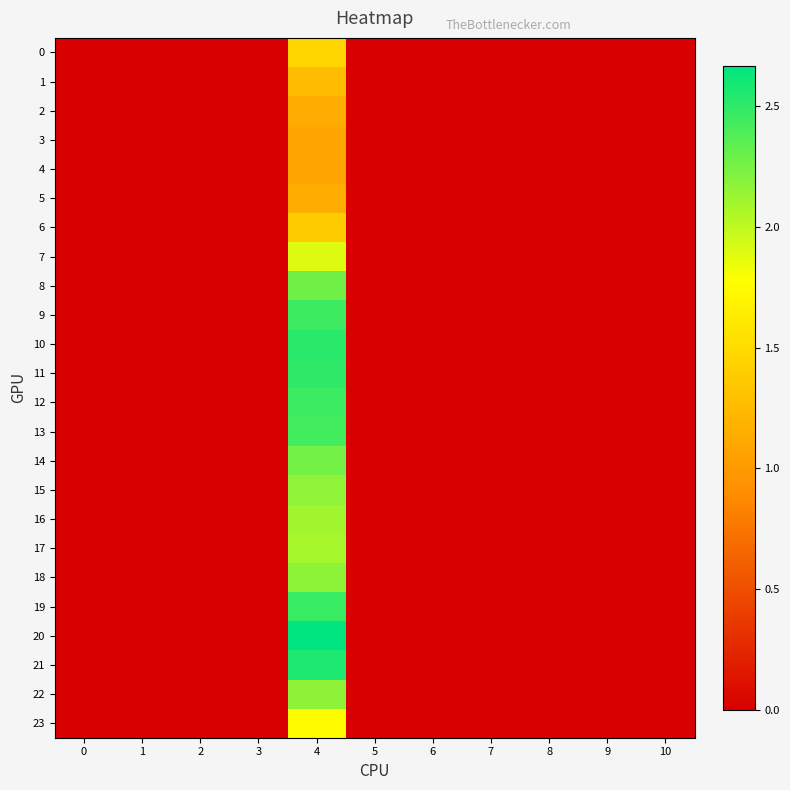

Reading left to right, transcribe all the data shown in this chart.

0: 0=0.0	1=0.0	2=0.0	3=0.0	4=1.5	5=0.0	6=0.0	7=0.0	8=0.0	9=0.0	10=0.0
1: 0=0.0	1=0.0	2=0.0	3=0.0	4=1.3	5=0.0	6=0.0	7=0.0	8=0.0	9=0.0	10=0.0
2: 0=0.0	1=0.0	2=0.0	3=0.0	4=1.1	5=0.0	6=0.0	7=0.0	8=0.0	9=0.0	10=0.0
3: 0=0.0	1=0.0	2=0.0	3=0.0	4=1.1	5=0.0	6=0.0	7=0.0	8=0.0	9=0.0	10=0.0
4: 0=0.0	1=0.0	2=0.0	3=0.0	4=1.1	5=0.0	6=0.0	7=0.0	8=0.0	9=0.0	10=0.0
5: 0=0.0	1=0.0	2=0.0	3=0.0	4=1.1	5=0.0	6=0.0	7=0.0	8=0.0	9=0.0	10=0.0
6: 0=0.0	1=0.0	2=0.0	3=0.0	4=1.4	5=0.0	6=0.0	7=0.0	8=0.0	9=0.0	10=0.0
7: 0=0.0	1=0.0	2=0.0	3=0.0	4=1.9	5=0.0	6=0.0	7=0.0	8=0.0	9=0.0	10=0.0
8: 0=0.0	1=0.0	2=0.0	3=0.0	4=2.3	5=0.0	6=0.0	7=0.0	8=0.0	9=0.0	10=0.0
9: 0=0.0	1=0.0	2=0.0	3=0.0	4=2.5	5=0.0	6=0.0	7=0.0	8=0.0	9=0.0	10=0.0
10: 0=0.0	1=0.0	2=0.0	3=0.0	4=2.5	5=0.0	6=0.0	7=0.0	8=0.0	9=0.0	10=0.0
11: 0=0.0	1=0.0	2=0.0	3=0.0	4=2.5	5=0.0	6=0.0	7=0.0	8=0.0	9=0.0	10=0.0
12: 0=0.0	1=0.0	2=0.0	3=0.0	4=2.5	5=0.0	6=0.0	7=0.0	8=0.0	9=0.0	10=0.0
13: 0=0.0	1=0.0	2=0.0	3=0.0	4=2.4	5=0.0	6=0.0	7=0.0	8=0.0	9=0.0	10=0.0
14: 0=0.0	1=0.0	2=0.0	3=0.0	4=2.3	5=0.0	6=0.0	7=0.0	8=0.0	9=0.0	10=0.0
15: 0=0.0	1=0.0	2=0.0	3=0.0	4=2.2	5=0.0	6=0.0	7=0.0	8=0.0	9=0.0	10=0.0
16: 0=0.0	1=0.0	2=0.0	3=0.0	4=2.1	5=0.0	6=0.0	7=0.0	8=0.0	9=0.0	10=0.0
17: 0=0.0	1=0.0	2=0.0	3=0.0	4=2.1	5=0.0	6=0.0	7=0.0	8=0.0	9=0.0	10=0.0
18: 0=0.0	1=0.0	2=0.0	3=0.0	4=2.2	5=0.0	6=0.0	7=0.0	8=0.0	9=0.0	10=0.0
19: 0=0.0	1=0.0	2=0.0	3=0.0	4=2.5	5=0.0	6=0.0	7=0.0	8=0.0	9=0.0	10=0.0
20: 0=0.0	1=0.0	2=0.0	3=0.0	4=2.7	5=0.0	6=0.0	7=0.0	8=0.0	9=0.0	10=0.0
21: 0=0.0	1=0.0	2=0.0	3=0.0	4=2.6	5=0.0	6=0.0	7=0.0	8=0.0	9=0.0	10=0.0
22: 0=0.0	1=0.0	2=0.0	3=0.0	4=2.2	5=0.0	6=0.0	7=0.0	8=0.0	9=0.0	10=0.0
23: 0=0.0	1=0.0	2=0.0	3=0.0	4=1.8	5=0.0	6=0.0	7=0.0	8=0.0	9=0.0	10=0.0